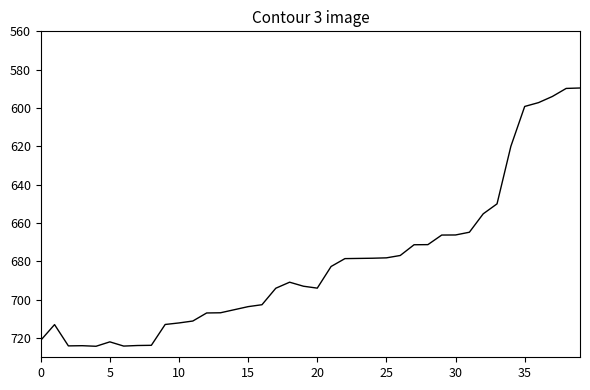

What is the sum of all values?

27240.6